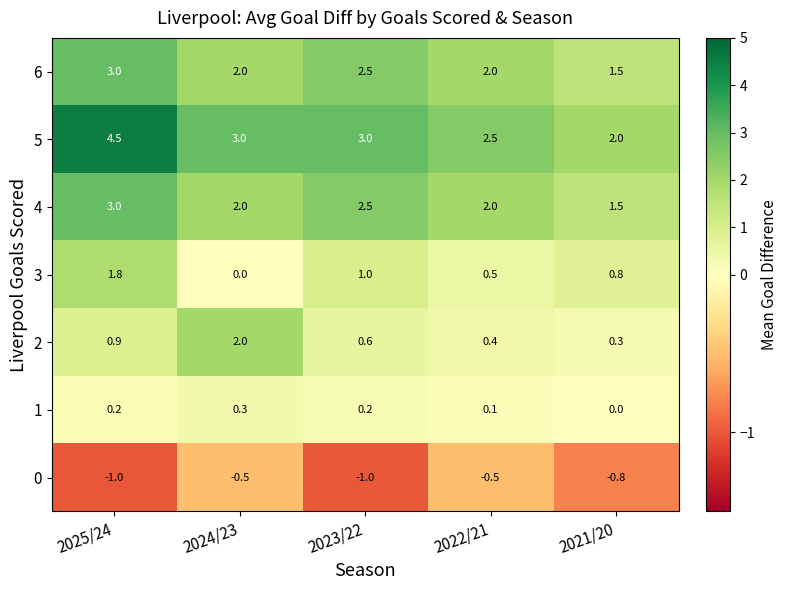

Count the number of categories in the chart.

5